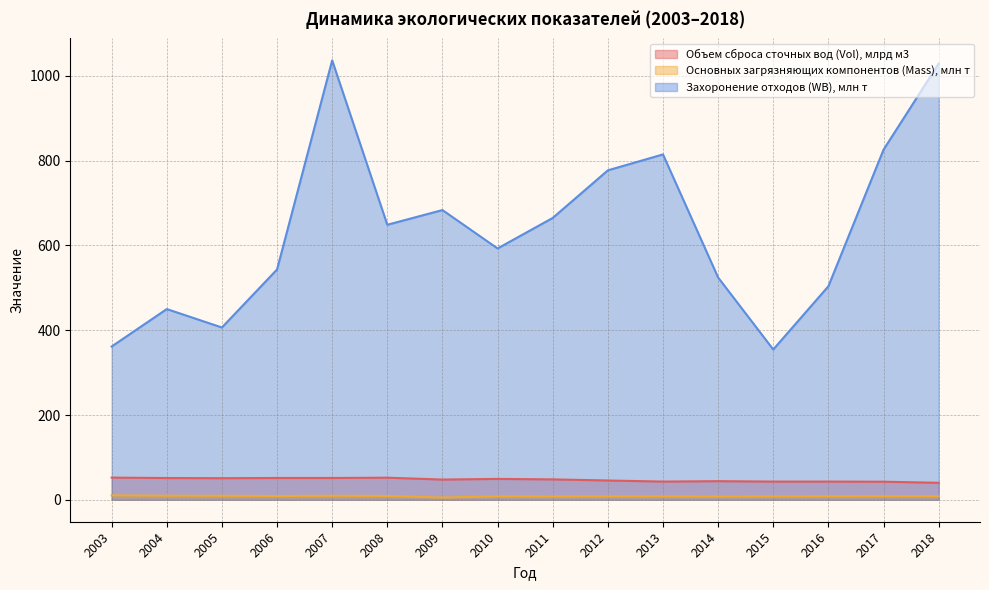

Is the value of Объем сброса сточных вод (Vol), млрд м3 at 2006 greater than the value of Основных загрязняющих компонентов (Mass), млн т at 2016?

Yes